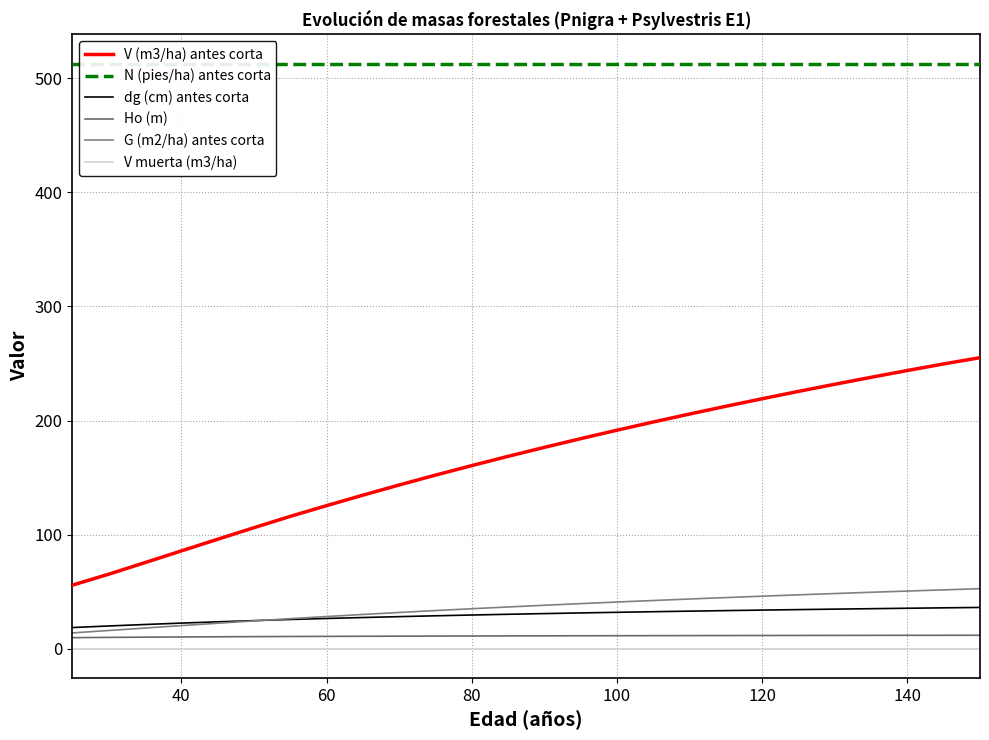

What is the sum of all N (pies/ha) antes corta values?

13333.6